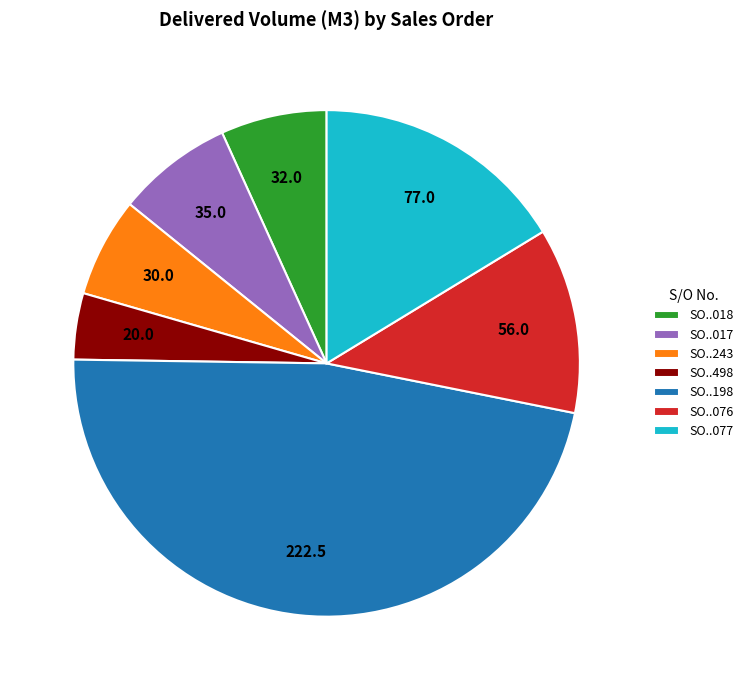

Approximately how many times larger is the value at SO..077 compared to SO..076?

1.4